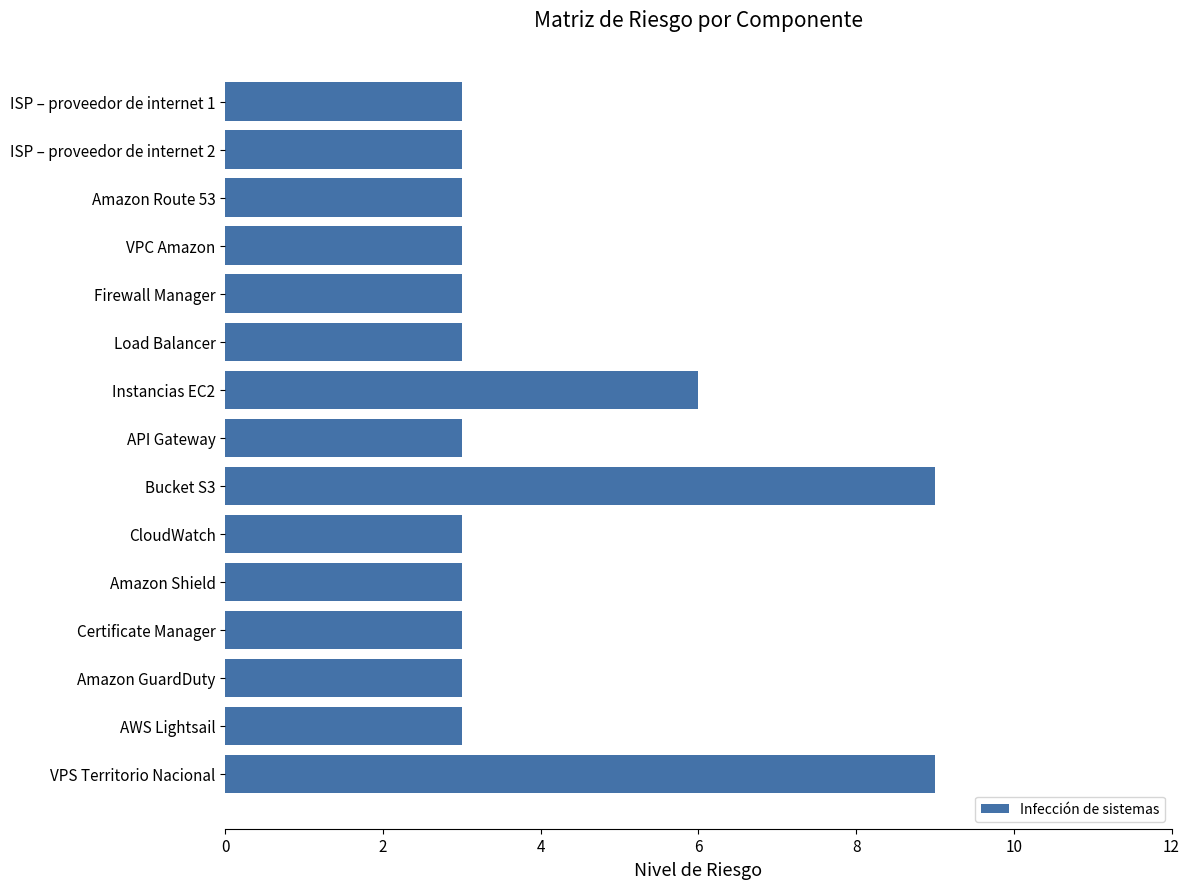

True or false: the data shows 1 at API Gateway.

False